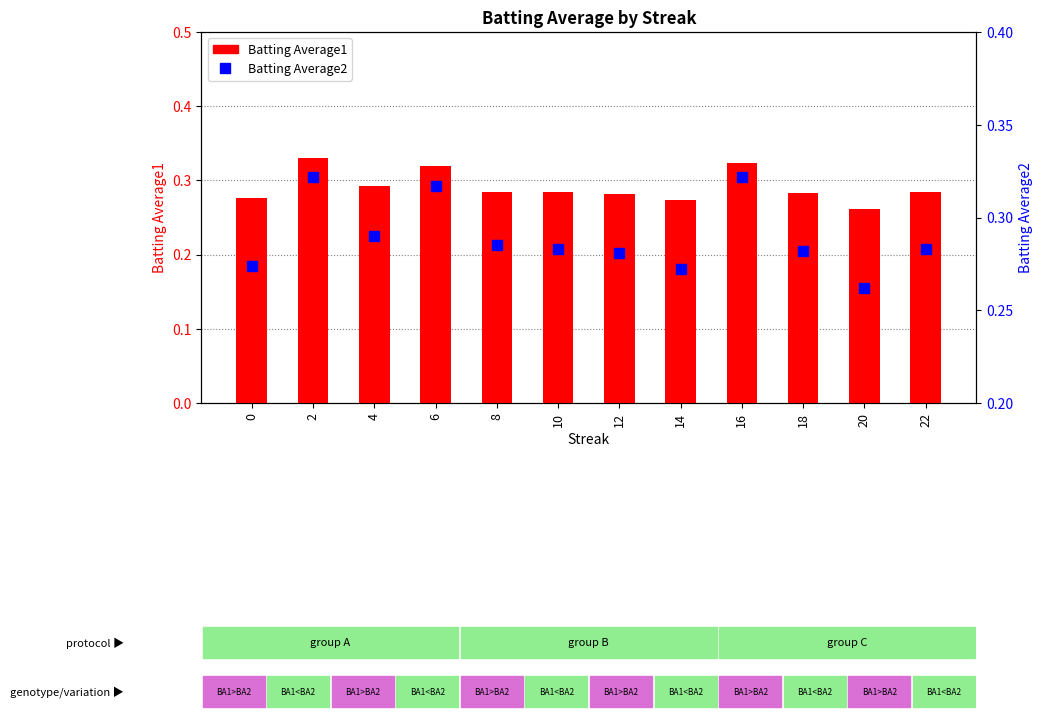

What is the value of the Batting Average2 bar at the 2nd from the left?

0.3